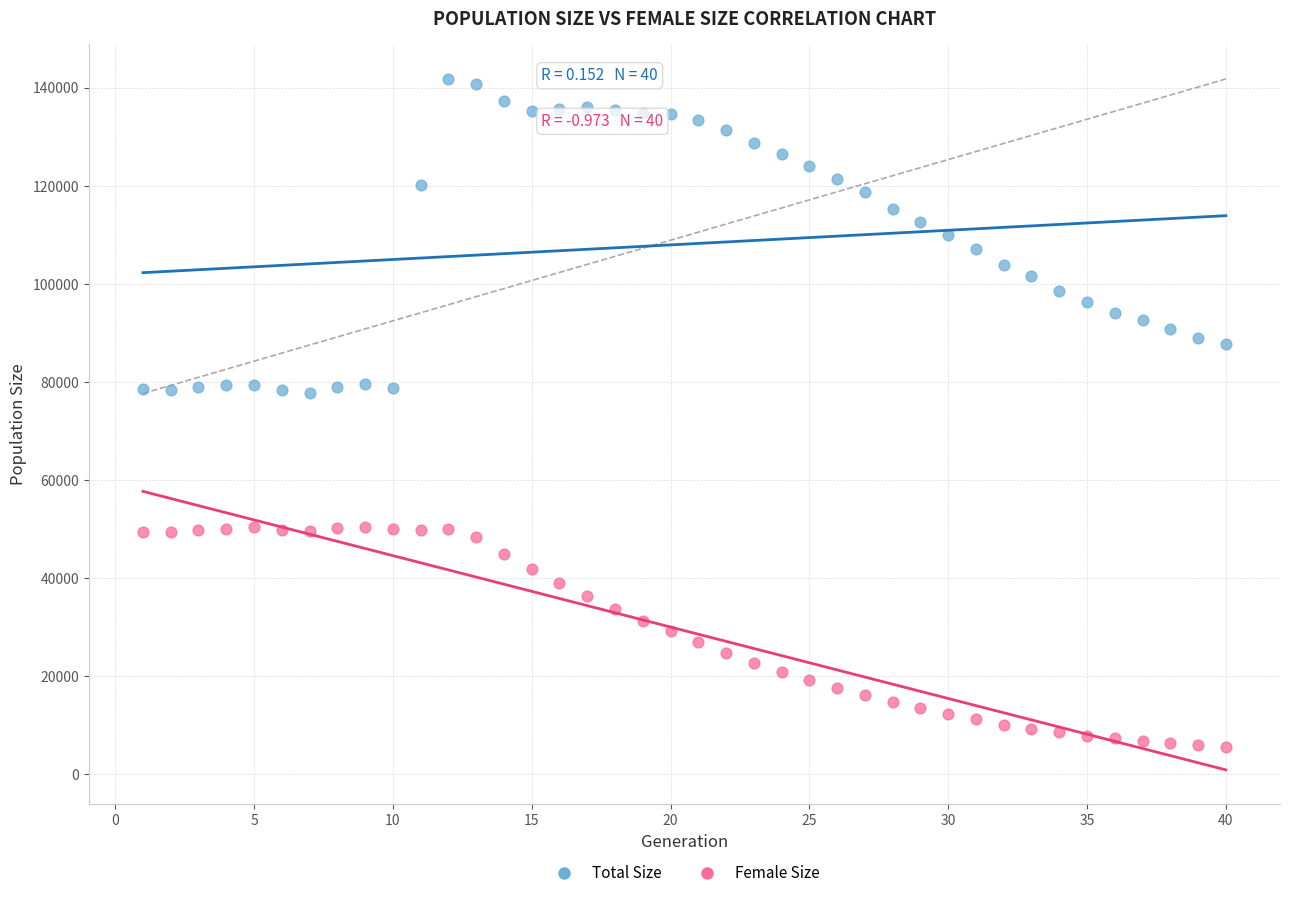

Which series contains the lowest Y value?

Female Size